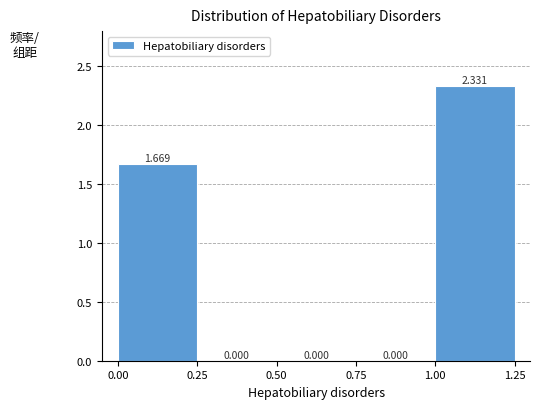

Reading left to right, list every bar in this chart as the range it spans on the x-axis followed by its height.

0.00 to 0.25: 1.669
0.25 to 0.50: 0.000
0.50 to 0.75: 0.000
0.75 to 1.00: 0.000
1.00 to 1.25: 2.331